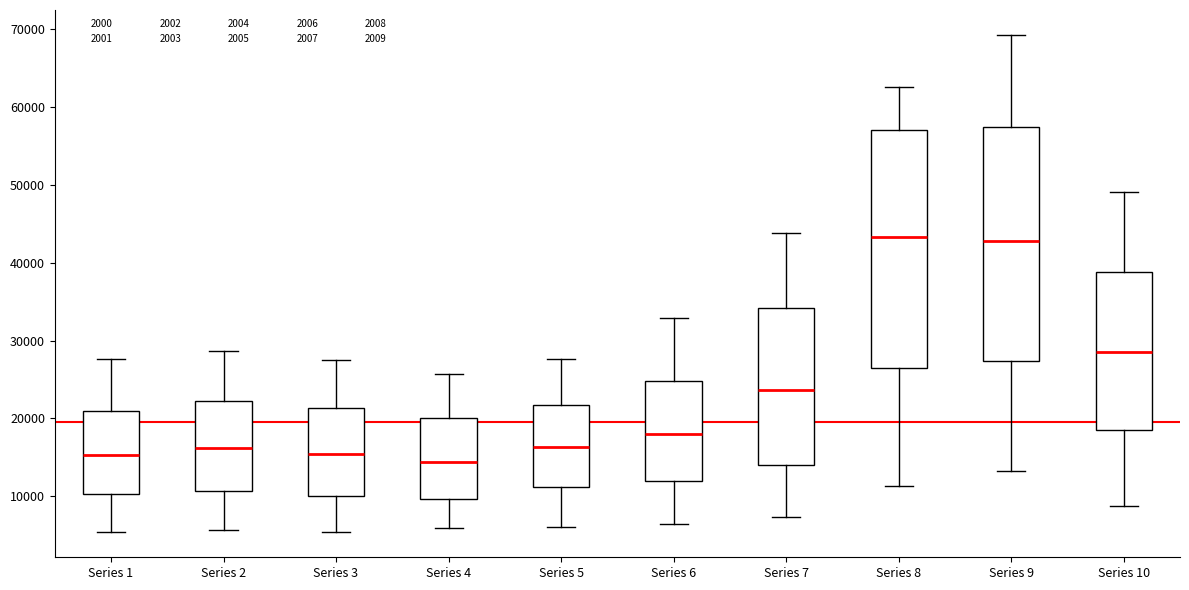

Reading left to right, read every box against the y-axis: the position of its median line, the range the box covers, and the ends of its whiskers. The values are not printed on the chart, so give them approximately, as read against the axis.

Series 1: median 15000, box 10000 to 21000, whiskers 5000 to 28000
Series 2: median 16000, box 11000 to 22000, whiskers 6000 to 29000
Series 3: median 15000, box 10000 to 21000, whiskers 5000 to 27000
Series 4: median 14000, box 10000 to 20000, whiskers 6000 to 26000
Series 5: median 16000, box 11000 to 22000, whiskers 6000 to 28000
Series 6: median 18000, box 12000 to 25000, whiskers 6000 to 33000
Series 7: median 24000, box 14000 to 34000, whiskers 7000 to 44000
Series 8: median 43000, box 26000 to 57000, whiskers 11000 to 63000
Series 9: median 43000, box 27000 to 57000, whiskers 13000 to 69000
Series 10: median 29000, box 18000 to 39000, whiskers 9000 to 49000